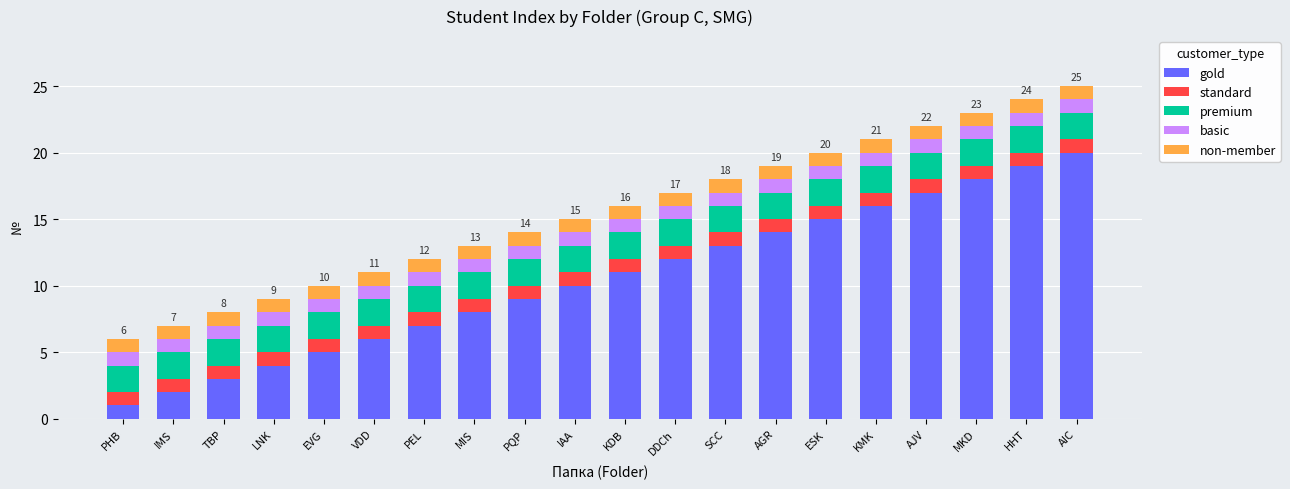

What is the total value across all series at IMS?

7